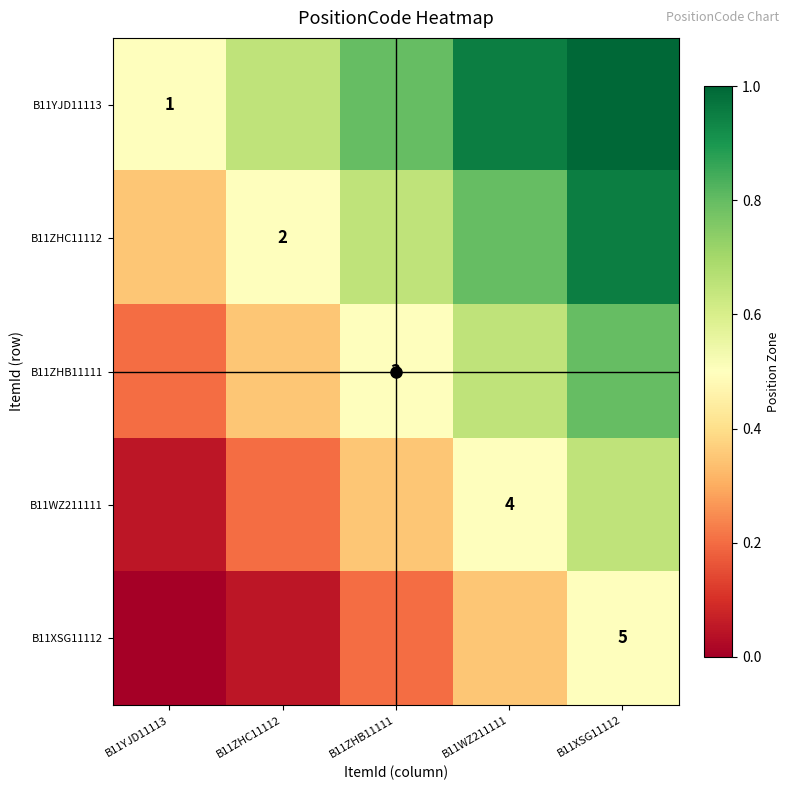

Which series has the largest total across all categories?

B11YJD11113